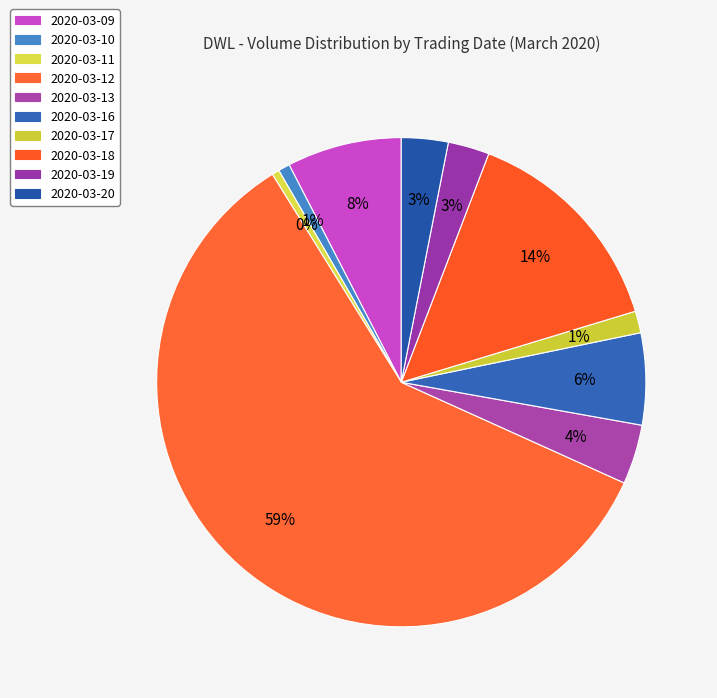

Is it true that 2020-03-10 is 15% of the pie?

False